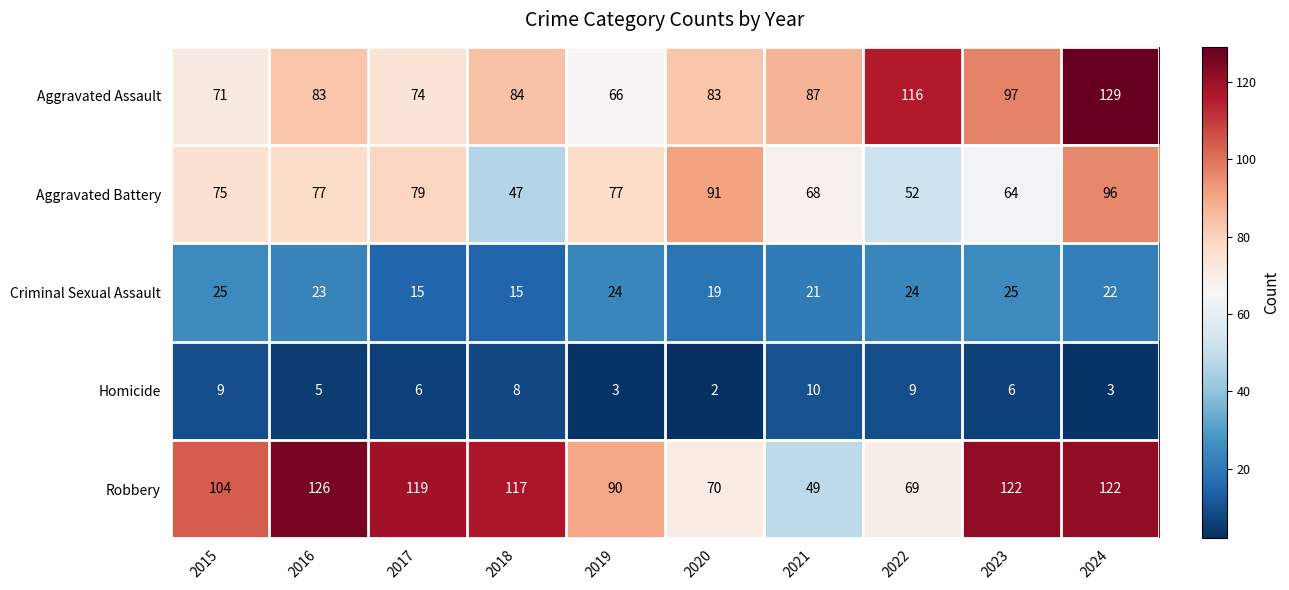

The Homicide series shows 14 at 2018. True or false?

False